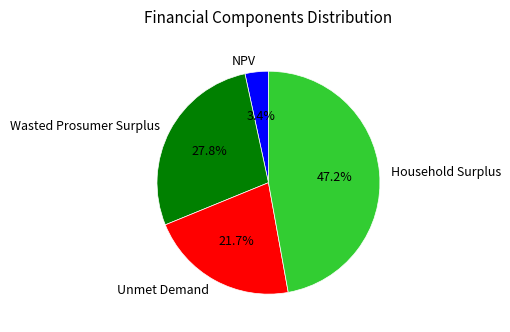

Does NPV represent more than half of the total?

No